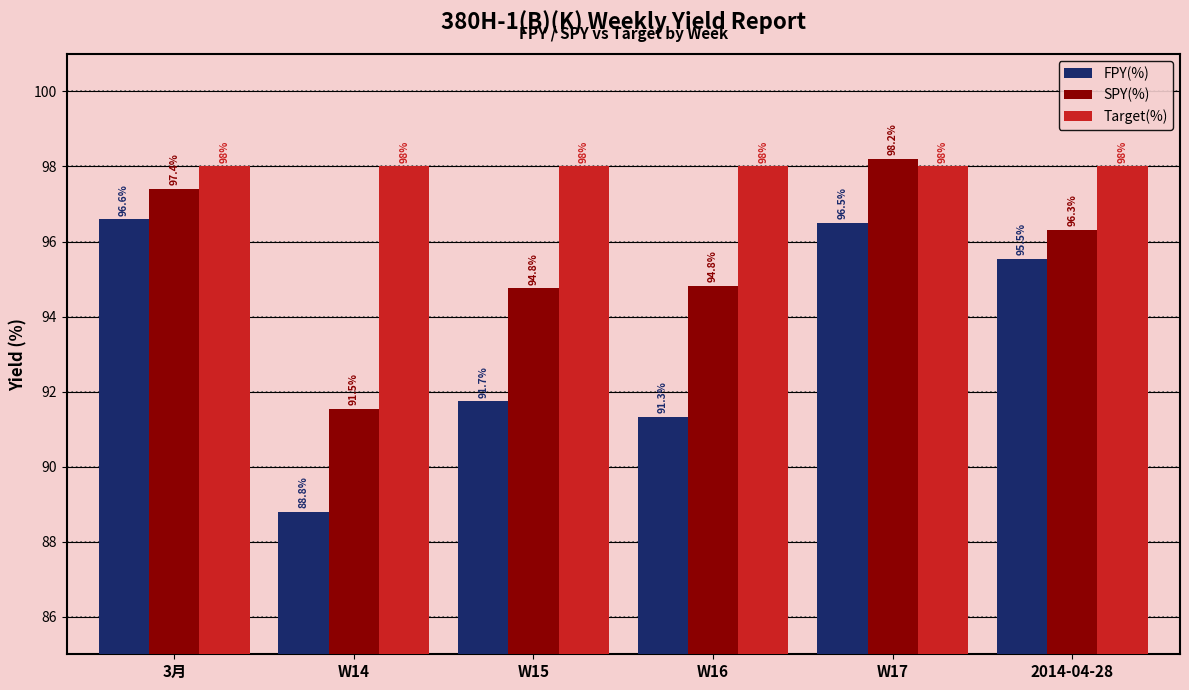

Reading right to left, transcribe all the data shown in this chart.

FPY(%): 2014-04-28=95.5	W17=96.5	W16=91.3	W15=91.7	W14=88.8	3月=96.6
SPY(%): 2014-04-28=96.3	W17=98.2	W16=94.8	W15=94.8	W14=91.5	3月=97.4
Target(%): 2014-04-28=98.0	W17=98.0	W16=98.0	W15=98.0	W14=98.0	3月=98.0